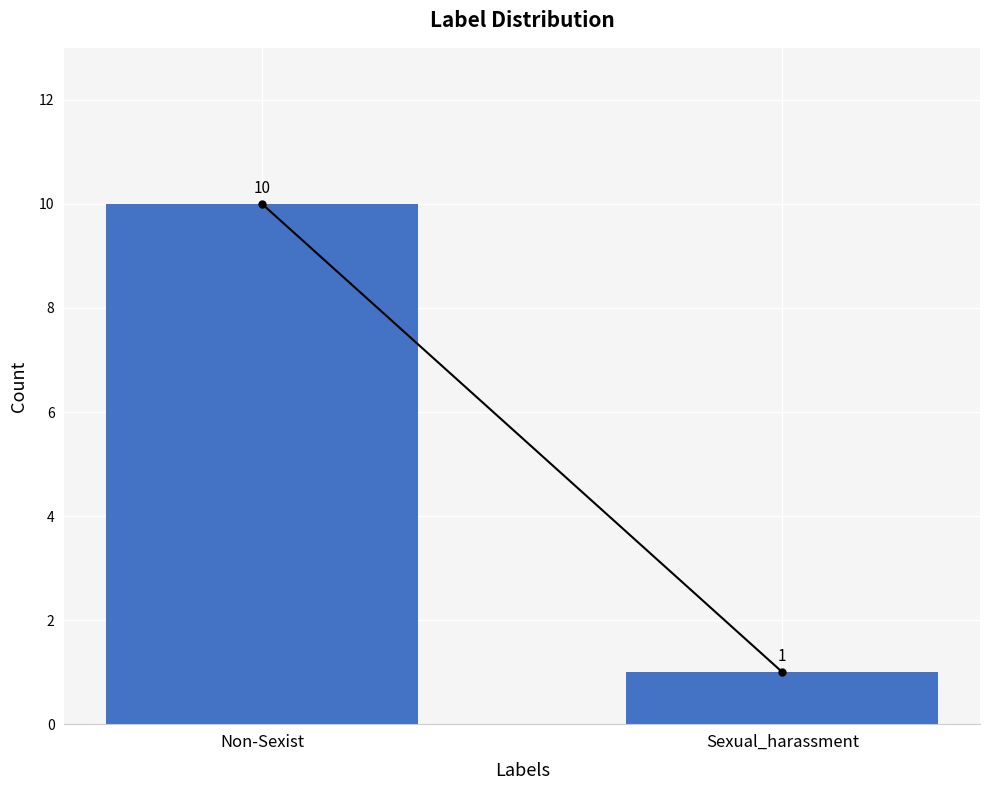

The value at Non-Sexist is 15. True or false?

False